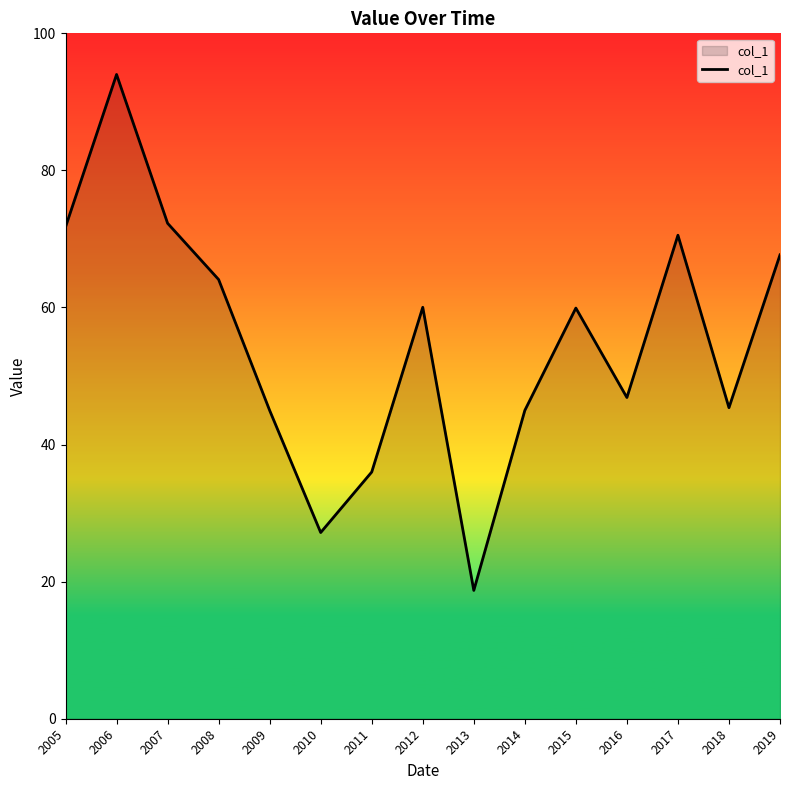

What is the difference between the maximum and minimum values?

75.3